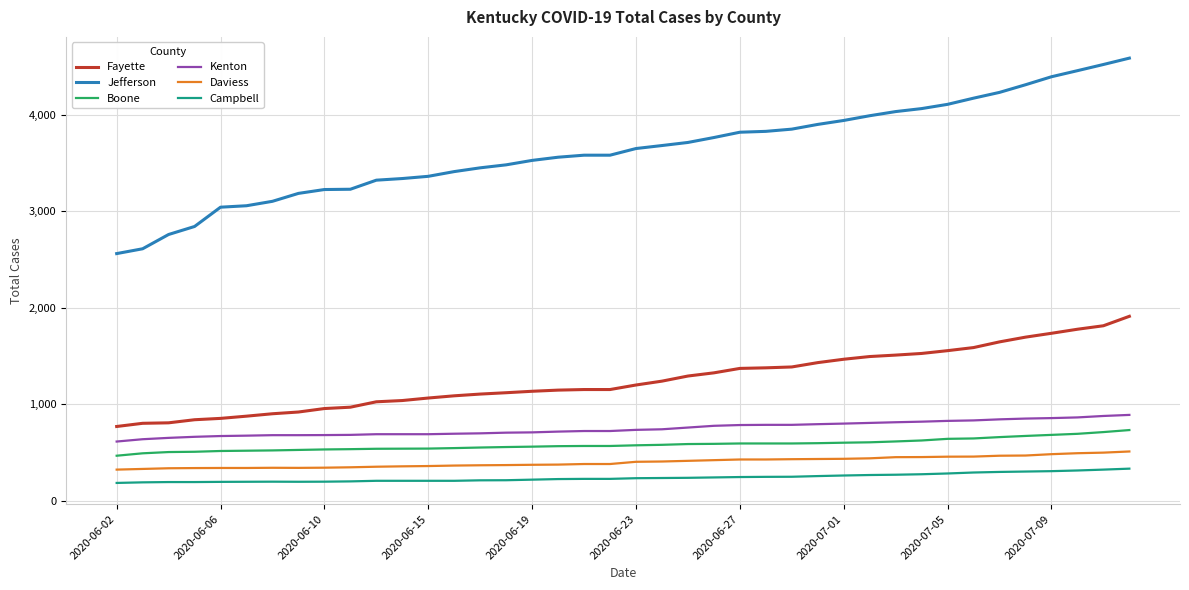

Which series has the largest range (max minus min)?

Jefferson